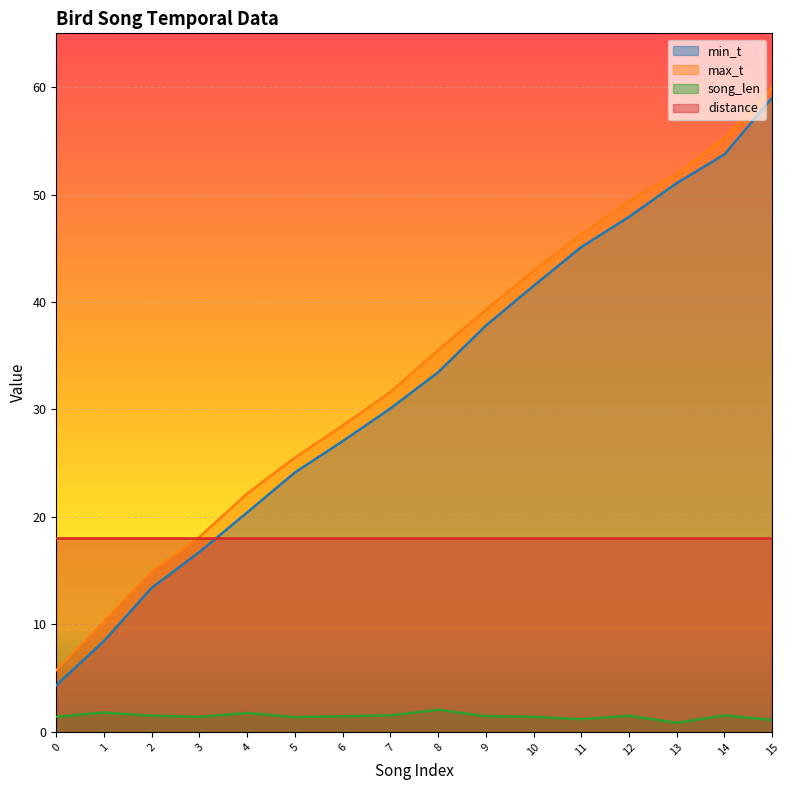

True or false: min_t and max_t intersect in this chart.

False